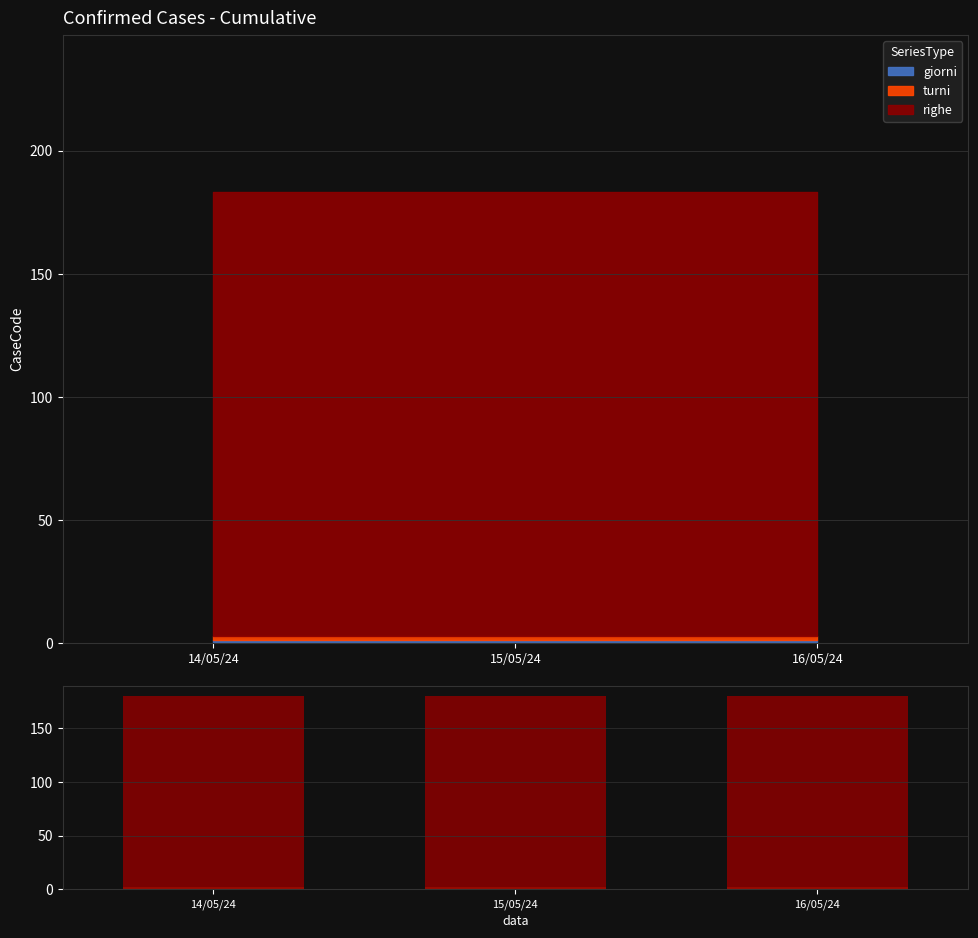

What is the value of the turni bar at the 2nd from the left?

2